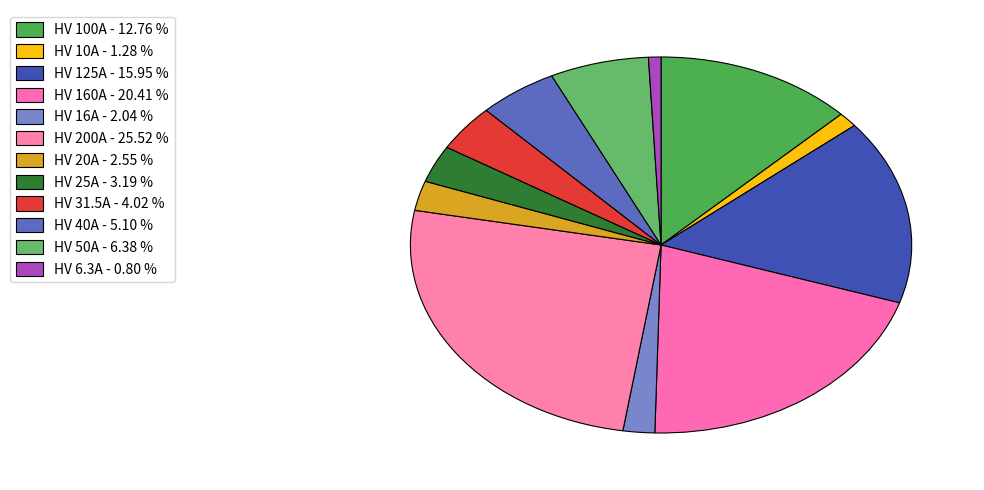

The HV 50A slice represents 12% of the pie. True or false?

False